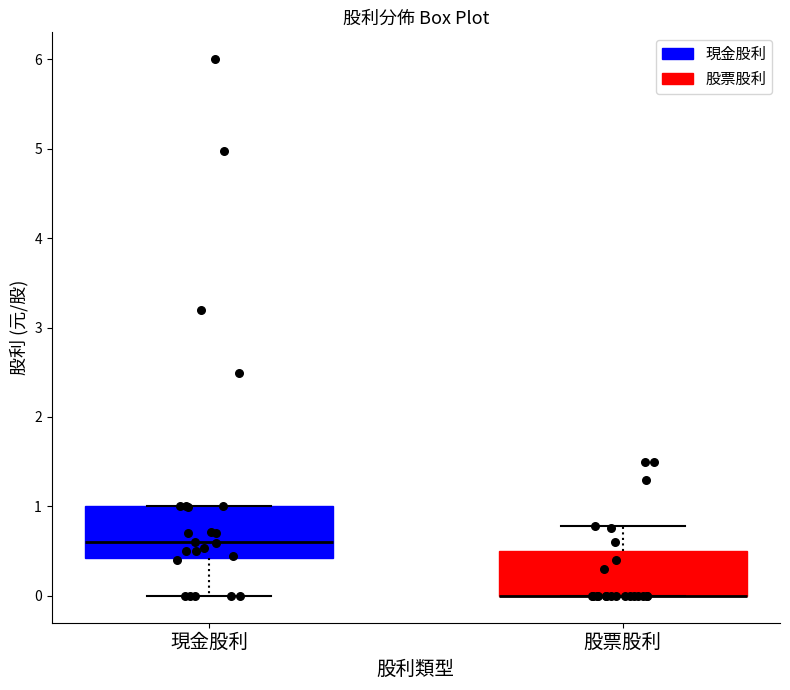

Reading left to right, transcribe this box plot: for each box, give where its median line is, the range the box spans, and where its two whiskers end, as read against the y-axis. The values are not printed on the chart, so give them approximately, as read against the axis.

現金股利: median 0.6, box 0.4 to 1.0, whiskers 0.0 to 1.0
股票股利: median 0.0 (drawn on the box's lower edge), box 0.0 to 0.5, whiskers 0.0 to 0.8